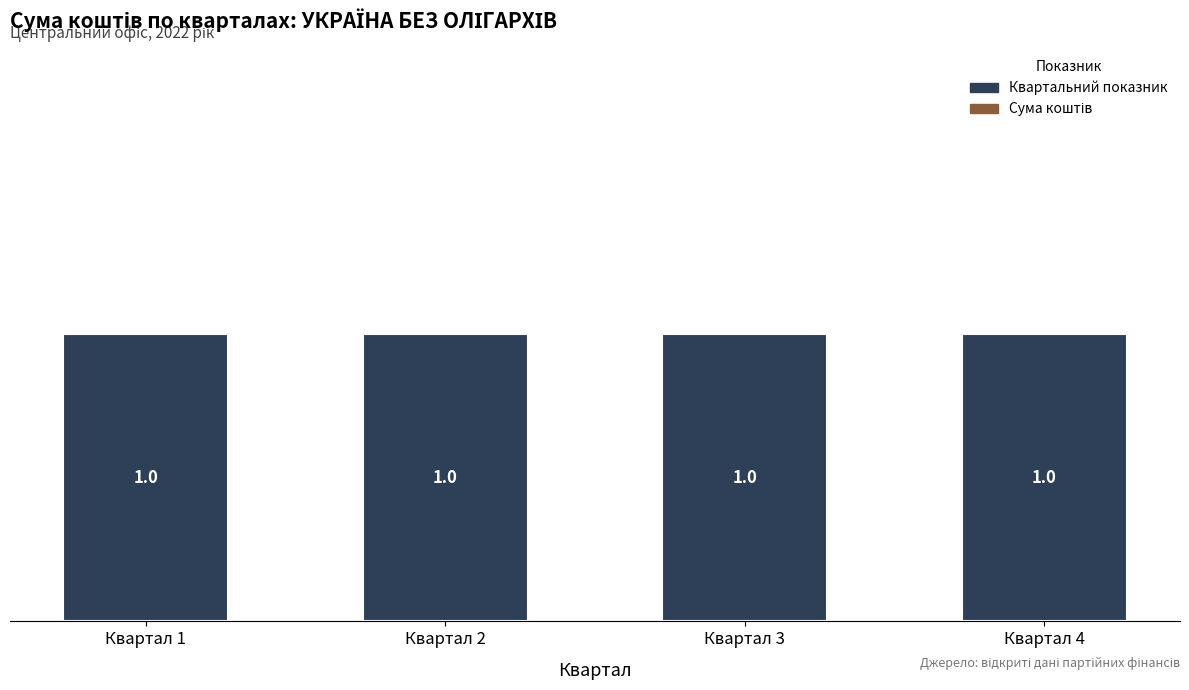

Reading left to right, transcribe all the data shown in this chart.

Сума коштів: 0	0	0	0
Квартальний показник: 1	1	1	1